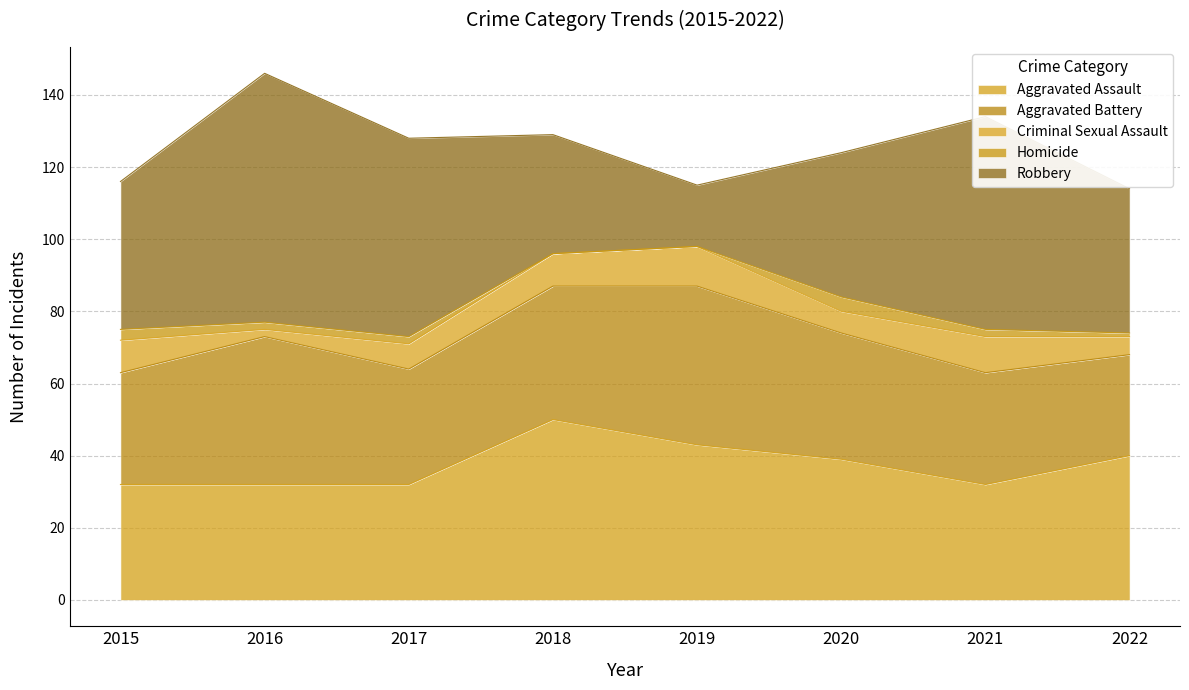

Does the chart display data point markers on the line(s)?

No